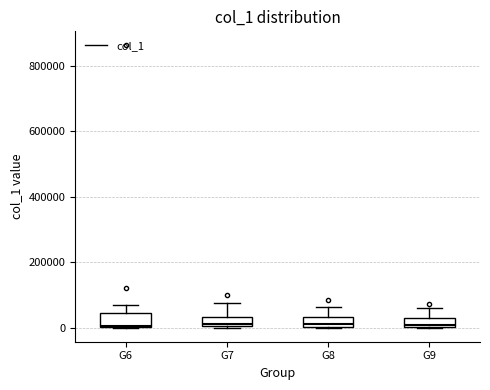

Where does the upper whisker of the box for G6 end on the y-axis? The values are not printed on the chart, so give them approximately, as read against the axis.

60000